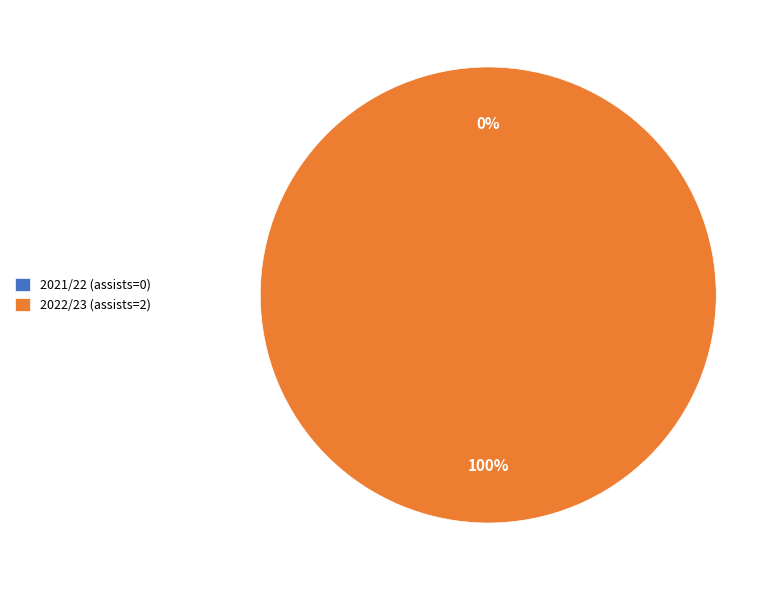

The 2022/23 (assists=2) slice represents 100% of the pie. True or false?

True